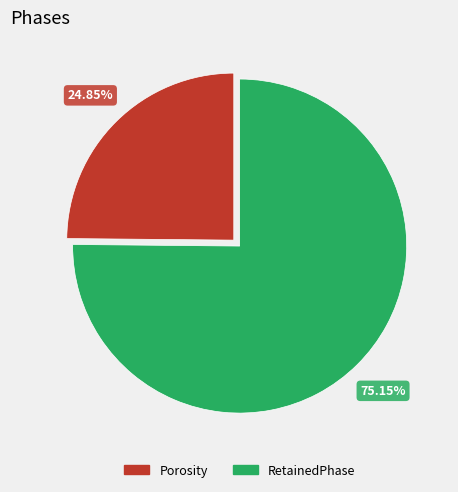

Which category has the biggest portion of the pie?

RetainedPhase